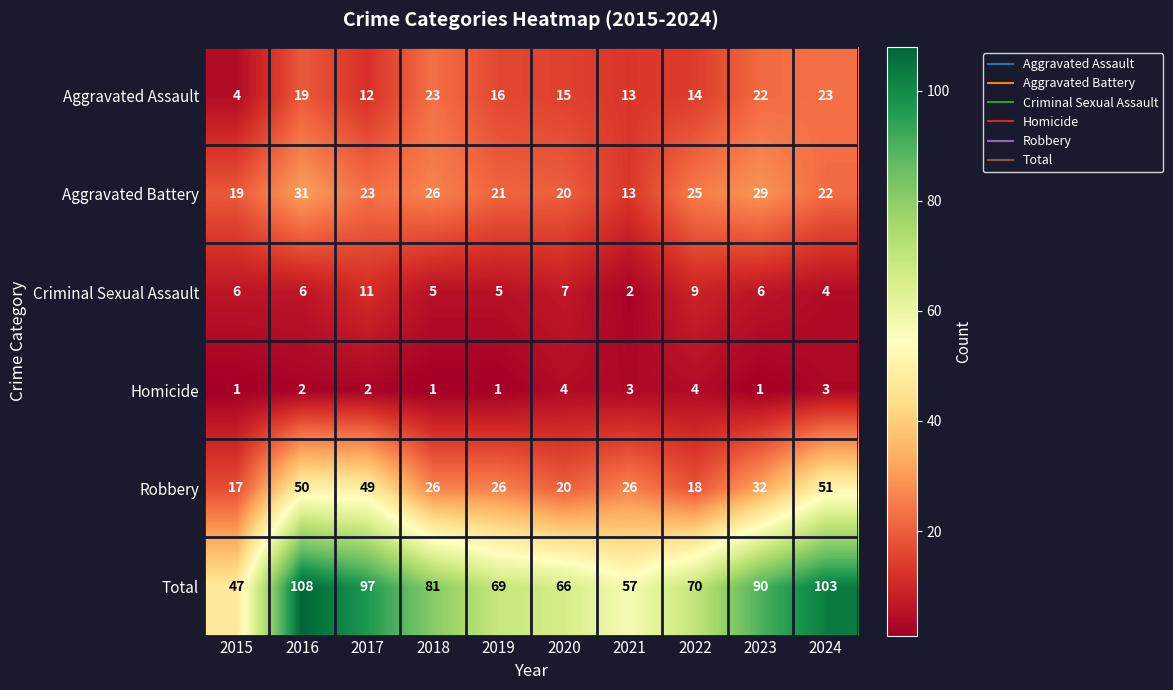

Is it true that Aggravated Assault equals 13 at 2021?

True